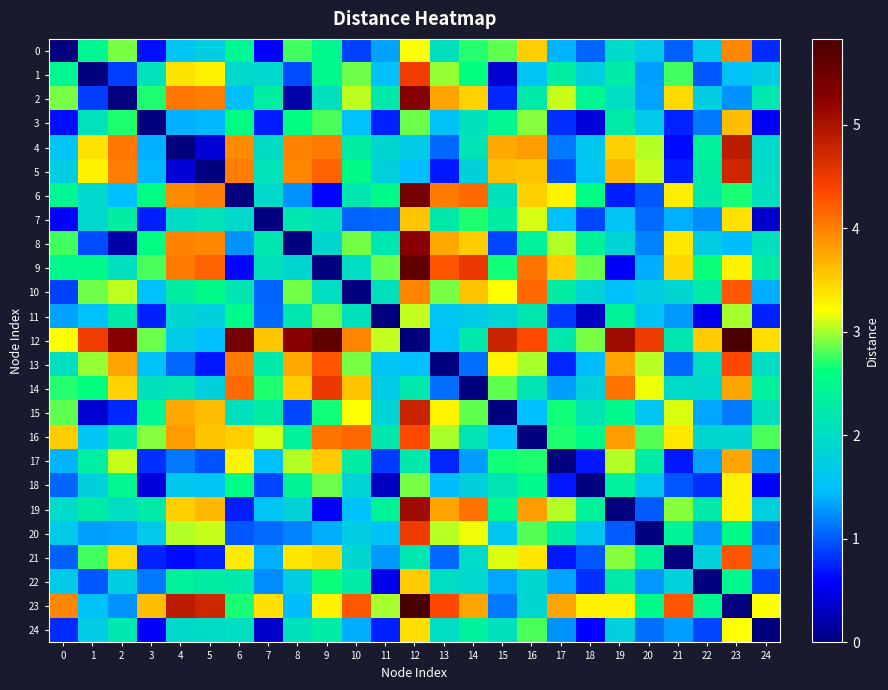

Count the number of data series in this chart.

25